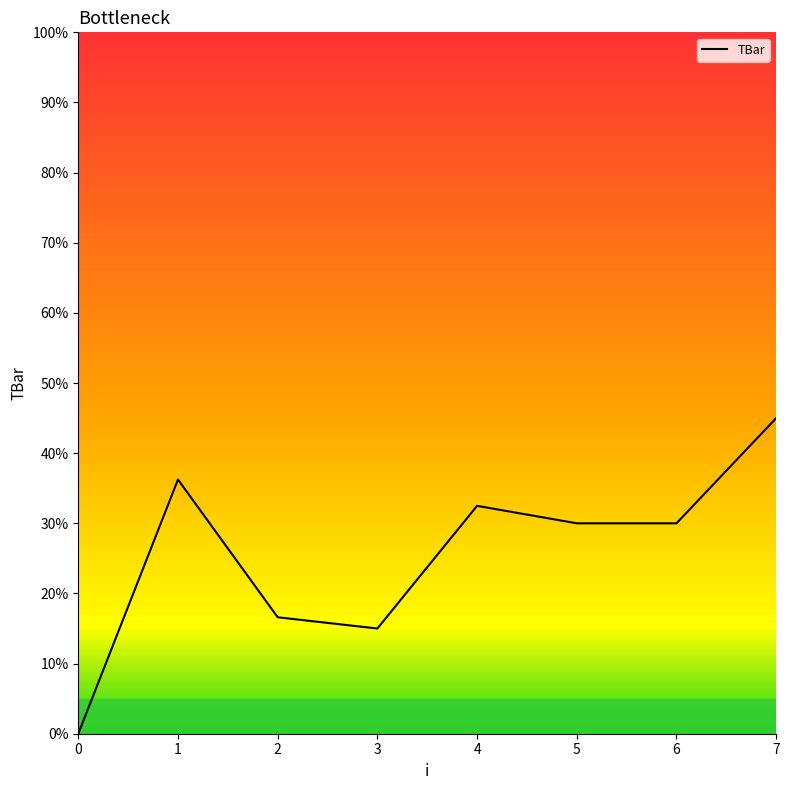

How many series are shown in this chart?

1